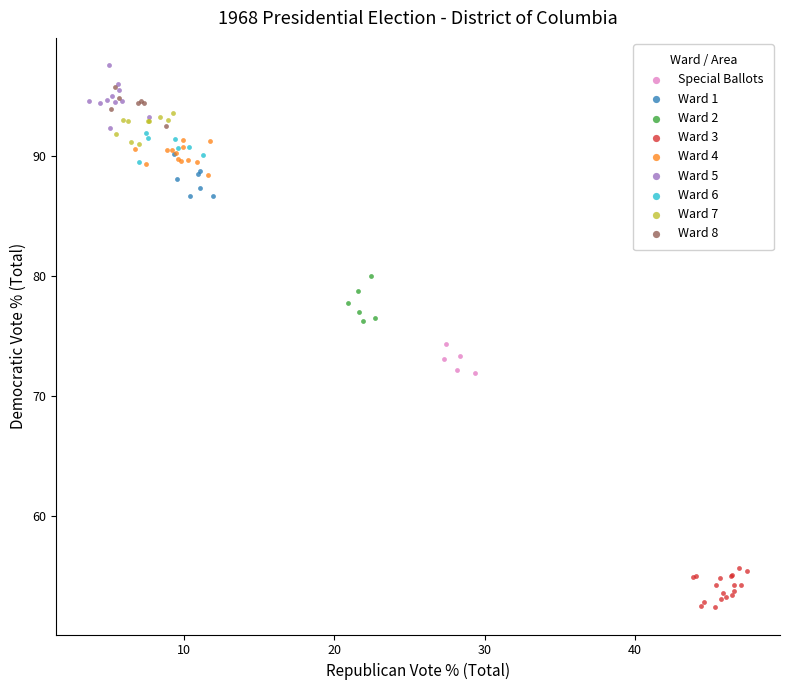

Which series reaches the minimum Y coordinate?

Ward 3